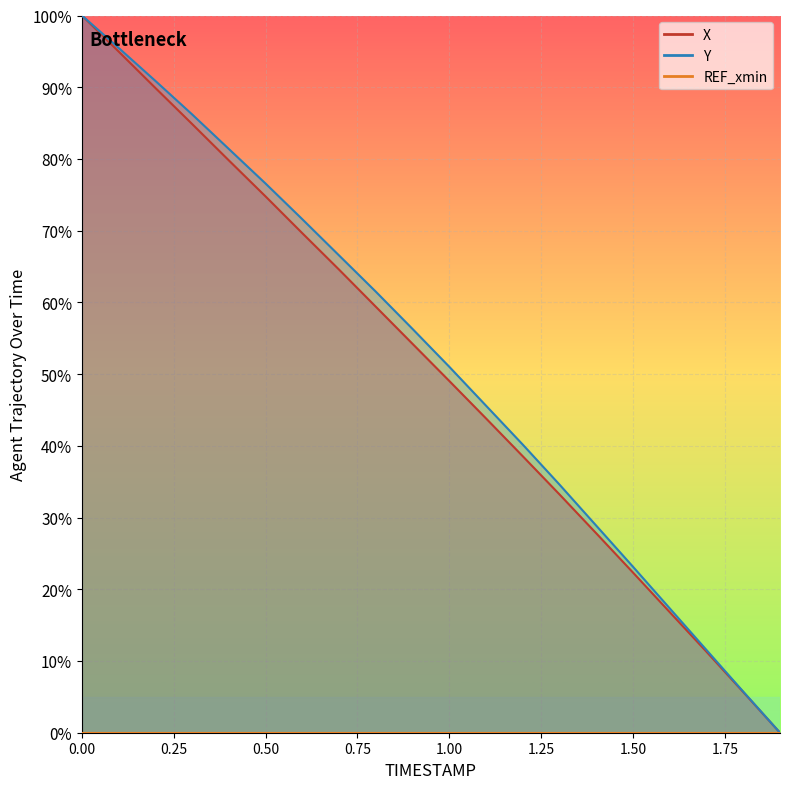

What is the total value across all series at 0.4?

161.2